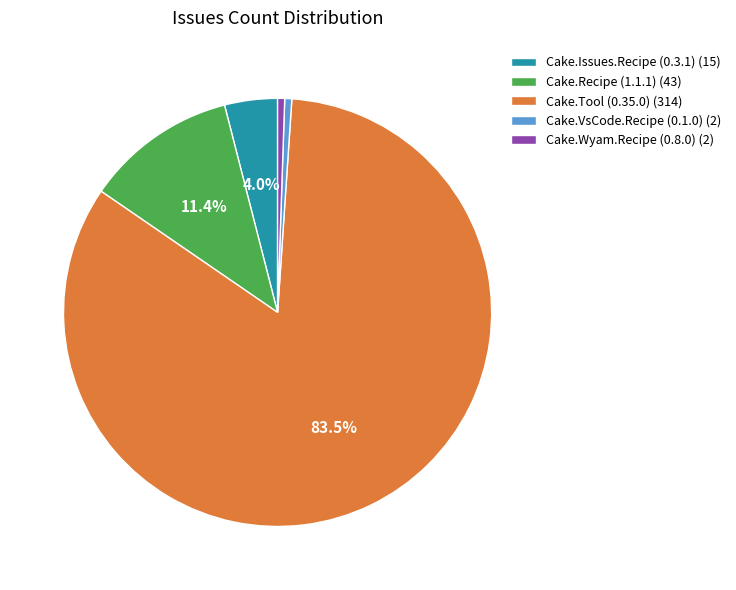

To the nearest percent, what portion does Cake.Recipe (1.1.1) represent?

11%